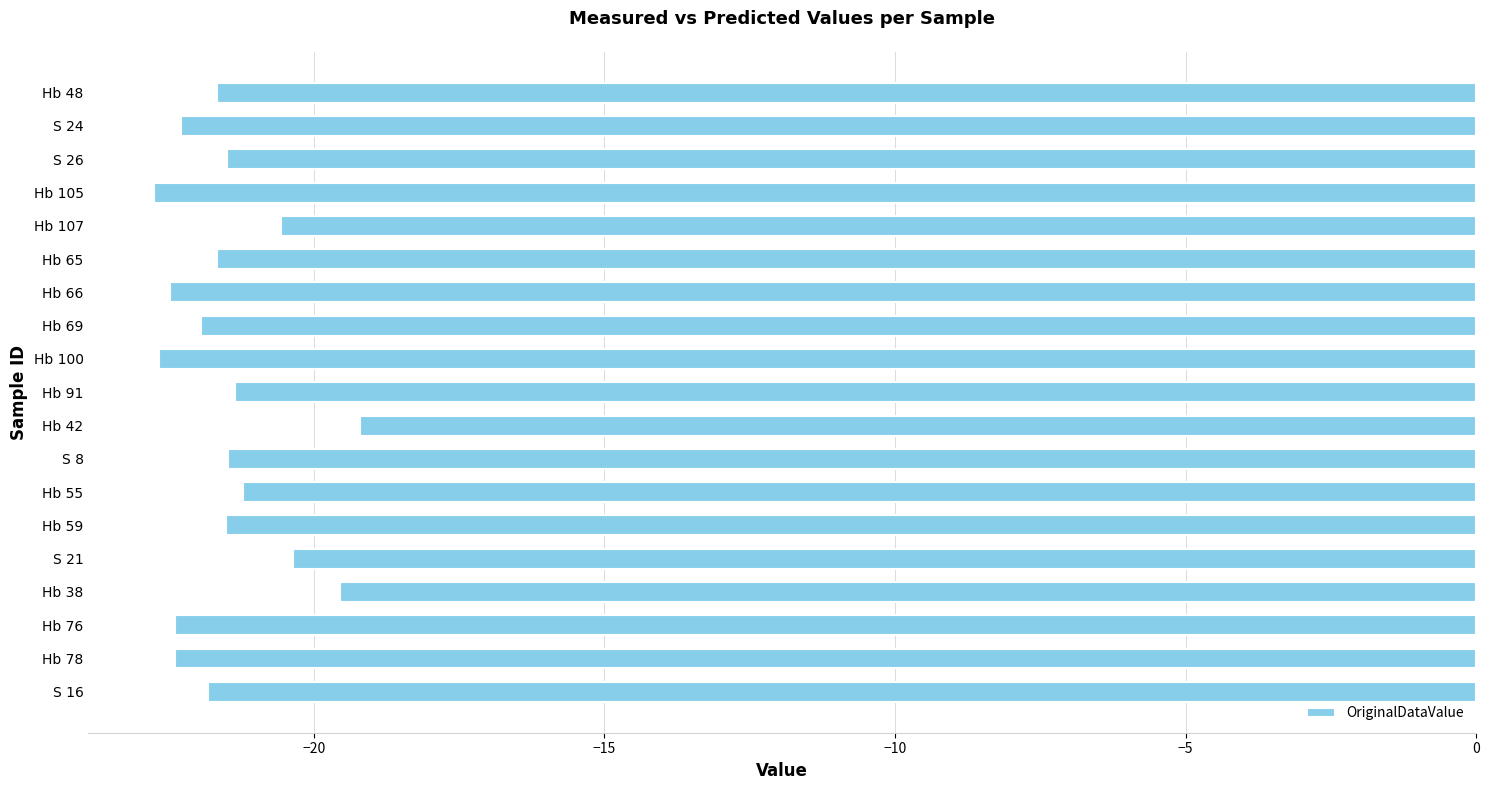

What is the maximum value shown in the chart?

-19.2